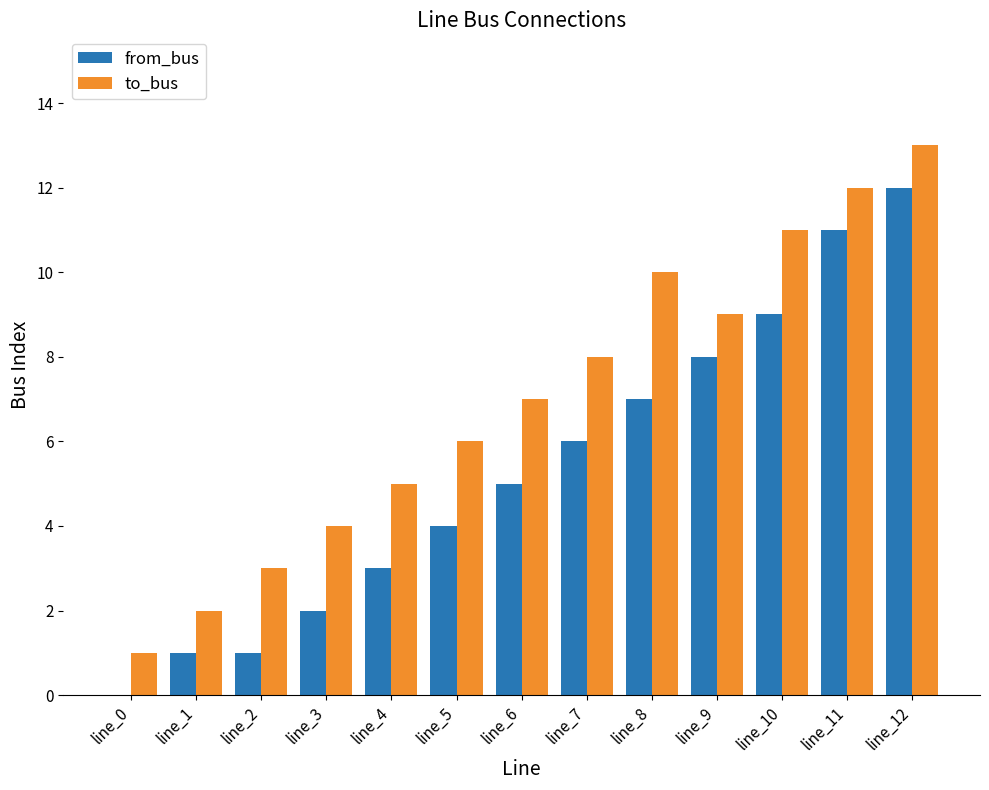

Which category has the highest value across all series?

line_12